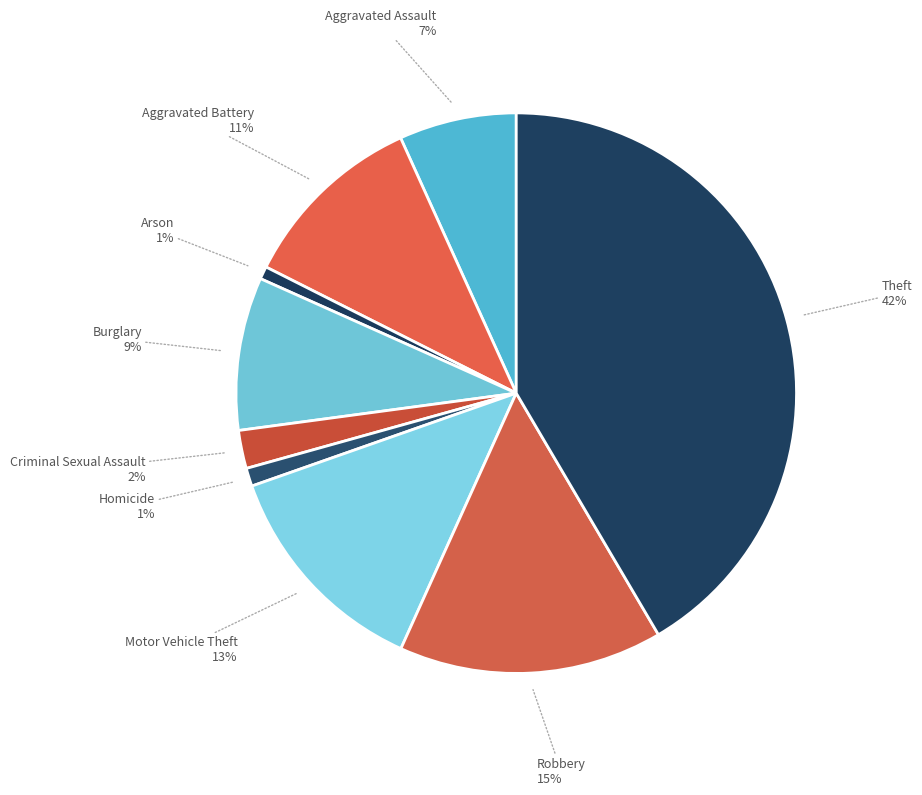

Is it true that Aggravated Assault is 7% of the pie?

True